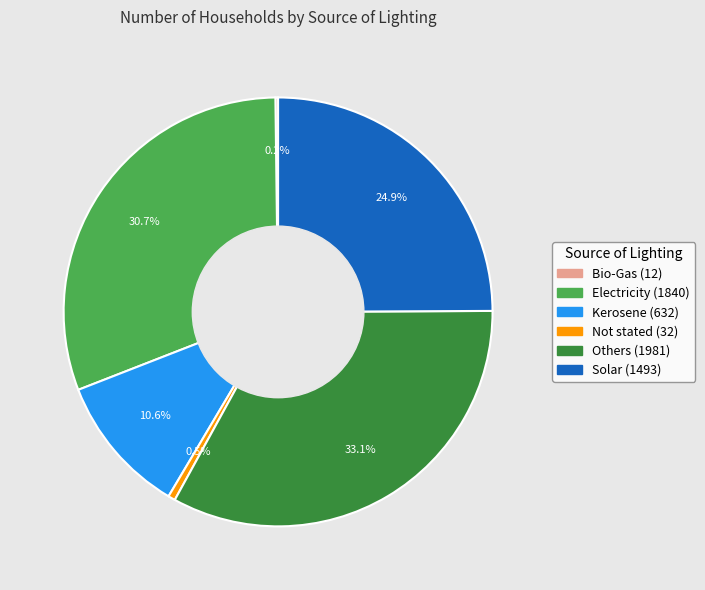

Is there a majority slice in this chart?

No